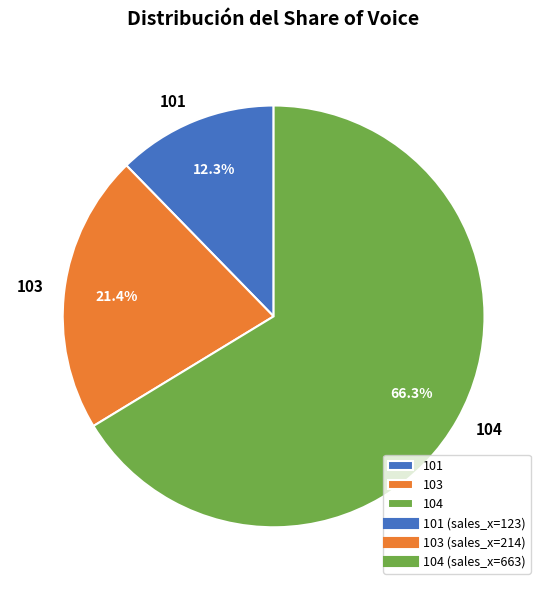

Is it true that 101 is 12% of the pie?

True